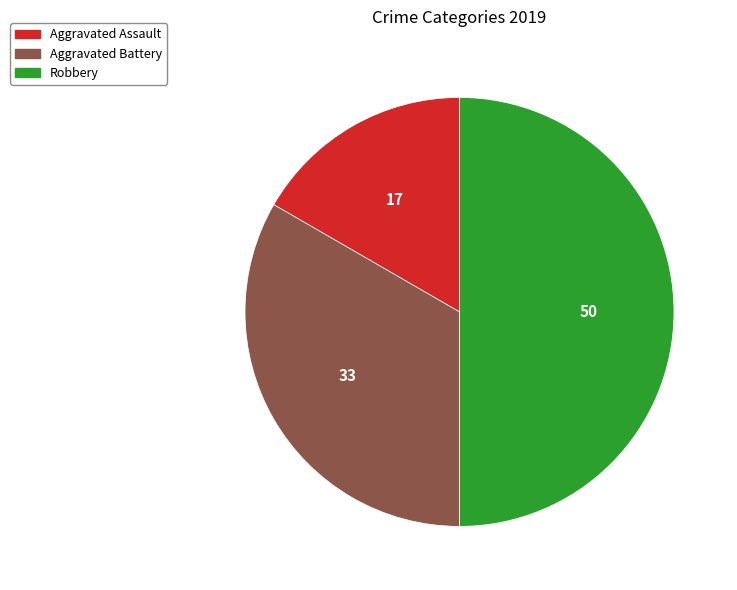

Does Aggravated Assault account for over 50% of the chart?

No